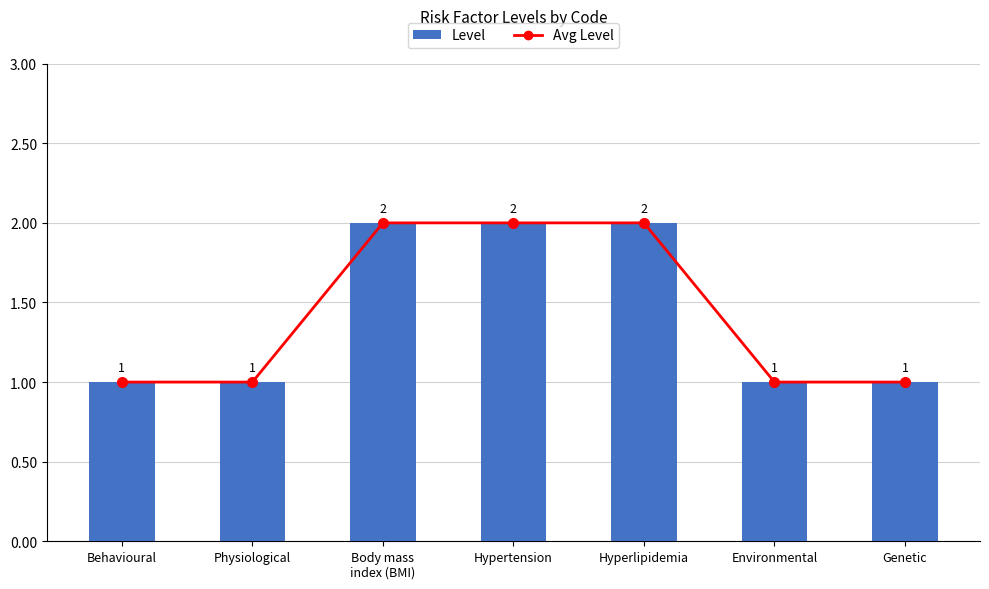

What are all the series names shown in the legend?

Avg Level, Level